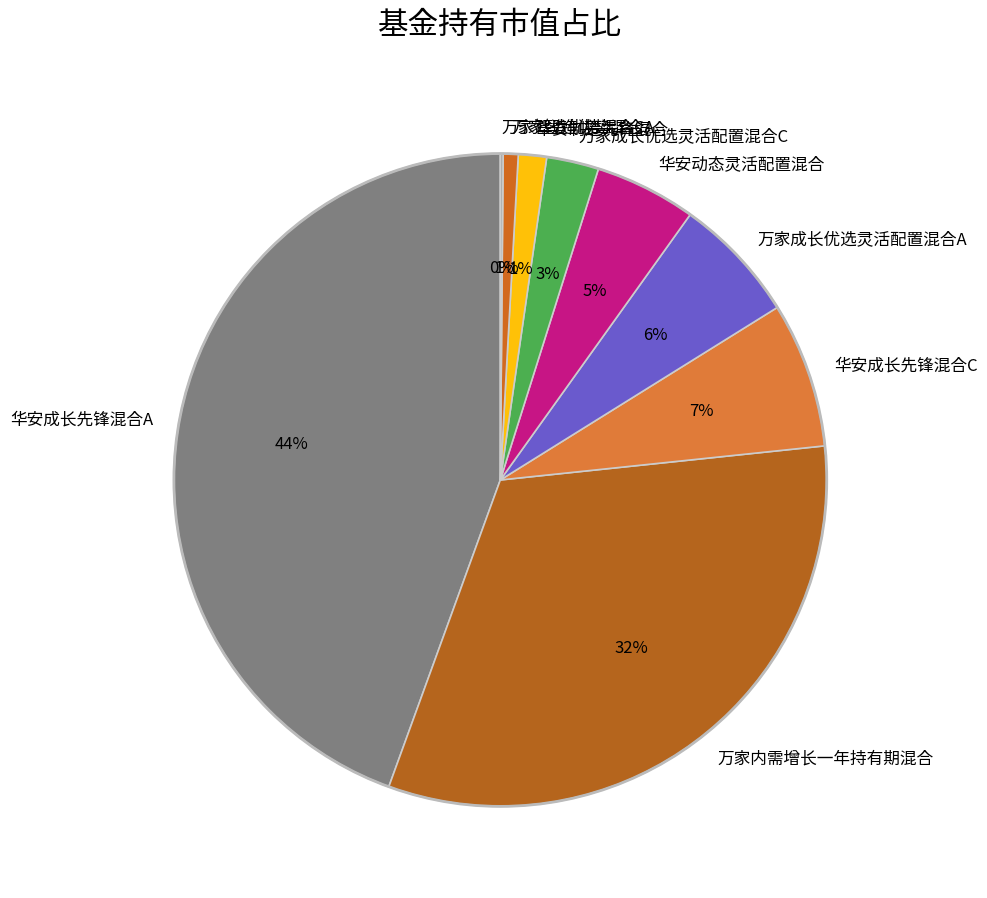

Which has a higher value, 万家智造优势混合A or 万家成长优选灵活配置混合C?

万家成长优选灵活配置混合C